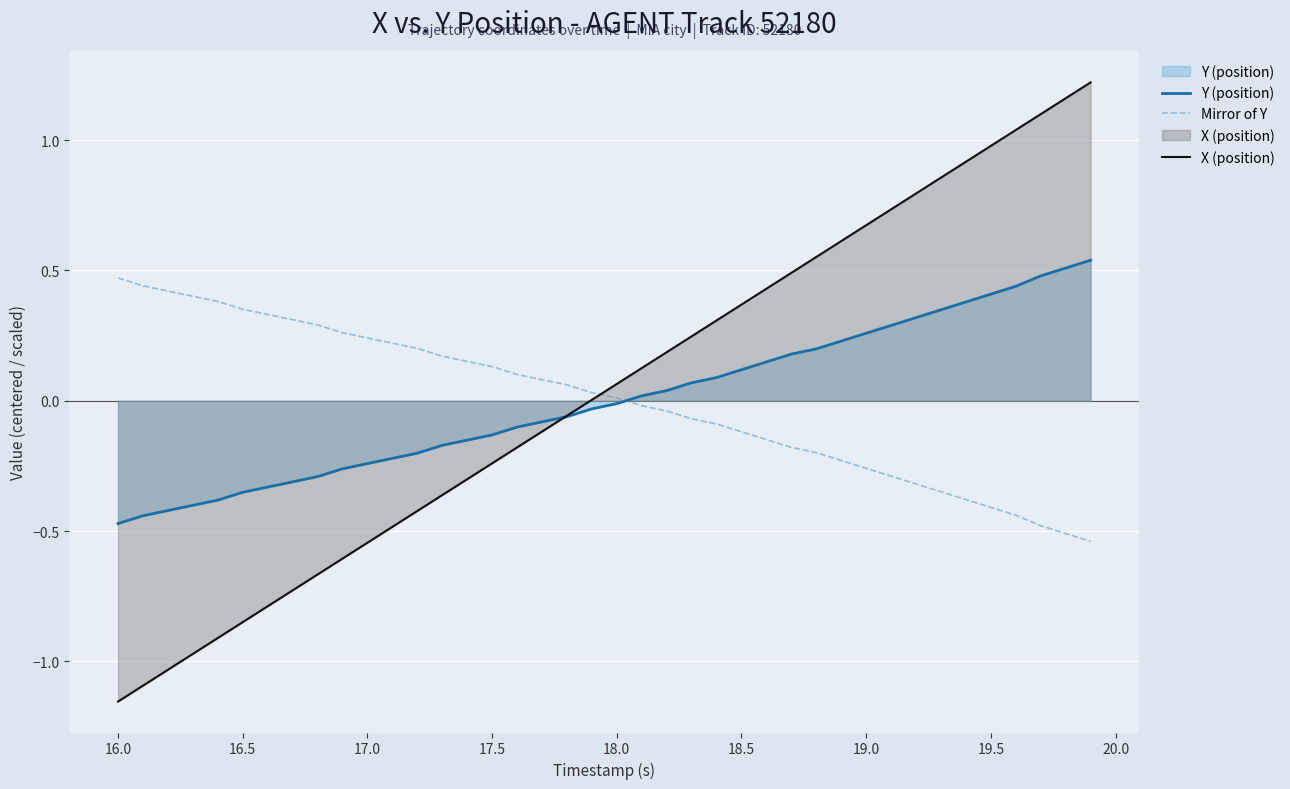

Rank the series by their maximum value, from highest to lowest.

X (position), Y (position), Mirror of Y